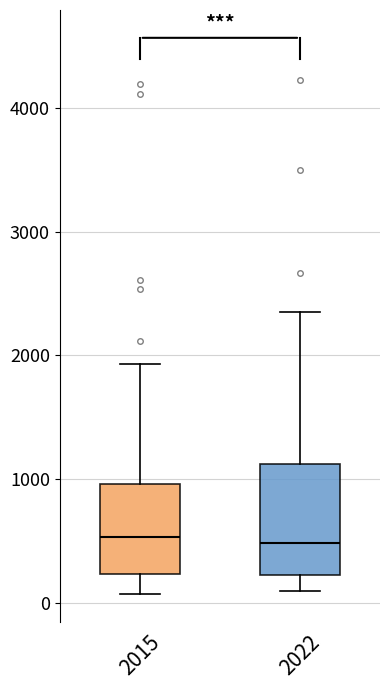

Where does the lower whisker of the box at x = 2015 end on the y-axis? The values are not printed on the chart, so give them approximately, as read against the axis.

100